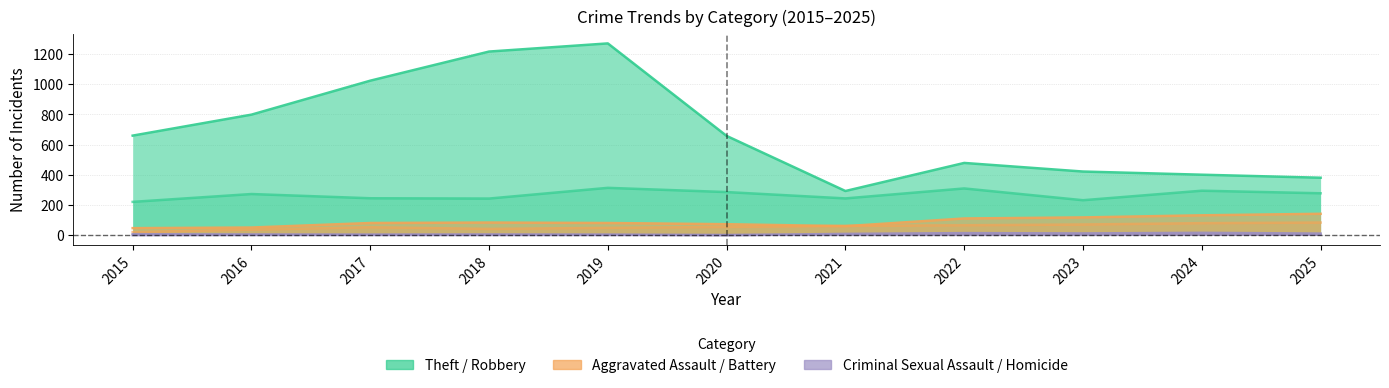

How many lines are shown in the chart?

6